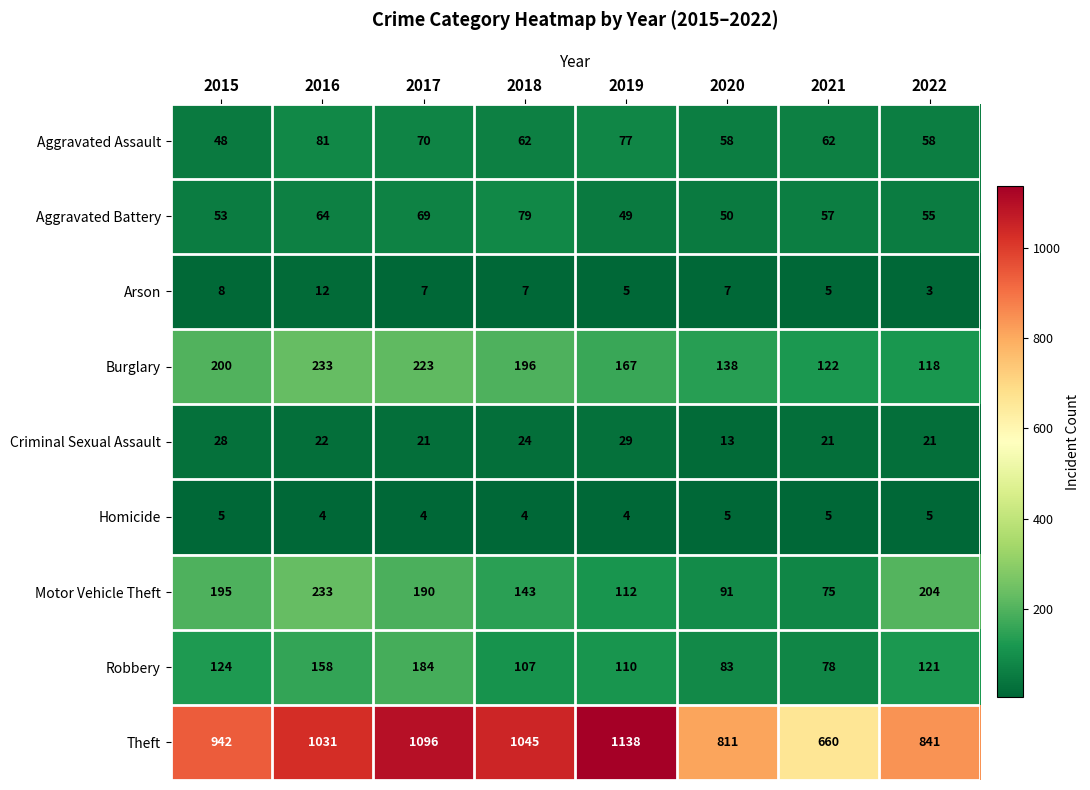

What is the total value across all series at 2019?

1691